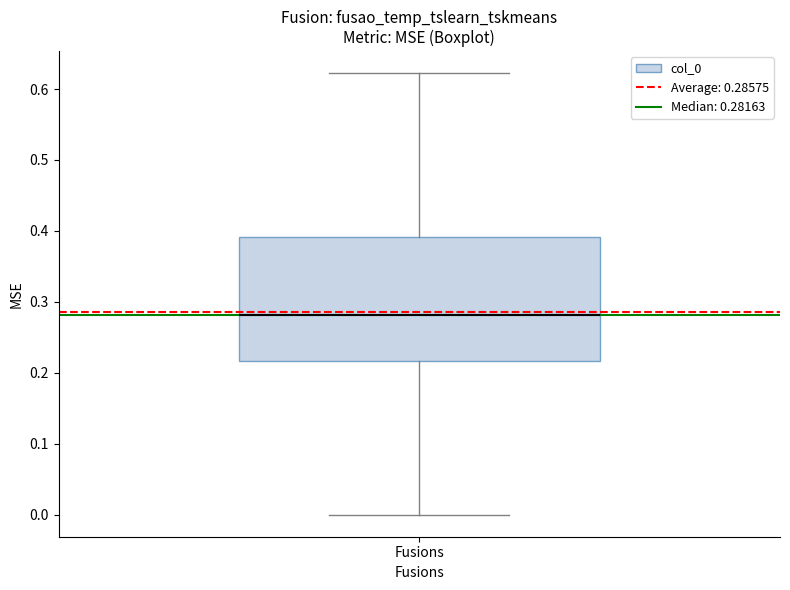

Read this box plot against the y-axis: the position of the median line, the range covered by the box, and the ends of both whiskers. The values are not printed on the chart, so give them approximately, as read against the axis.

median 0.28, box 0.22 to 0.39, whiskers 0.00 to 0.62